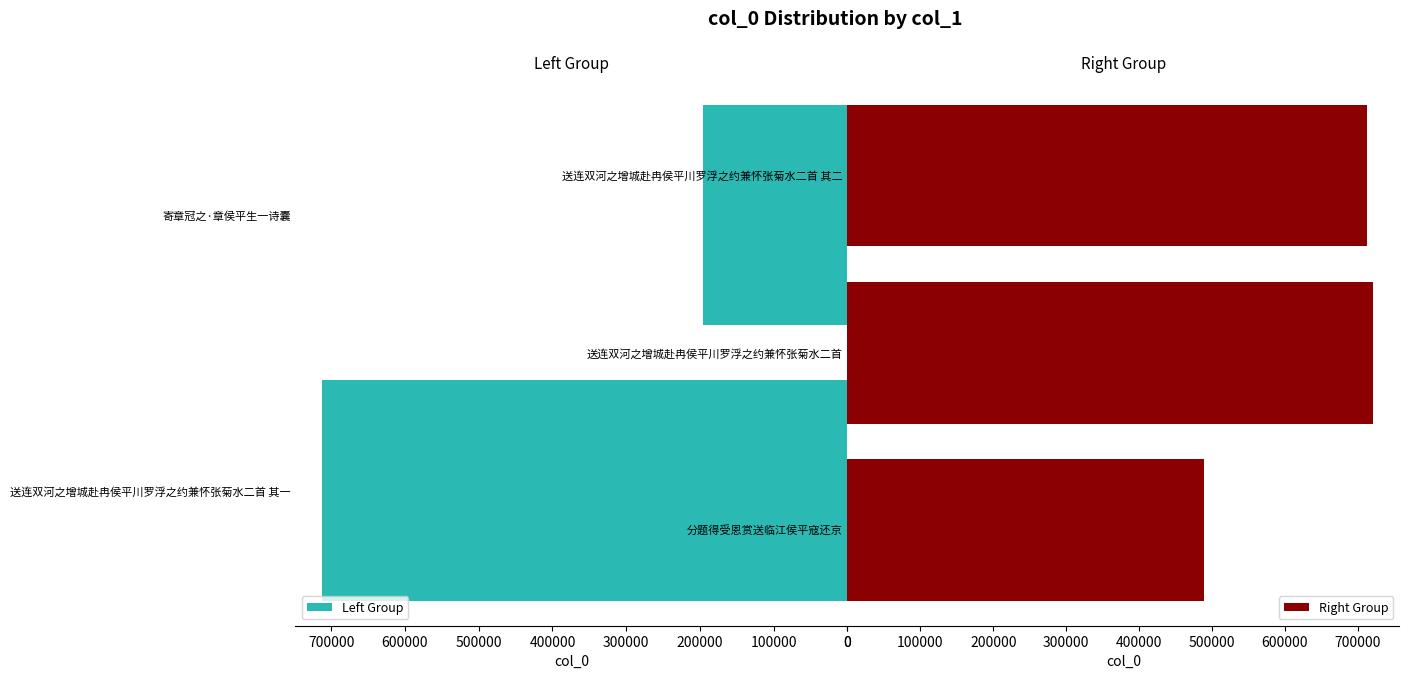

What is the average value?

566433